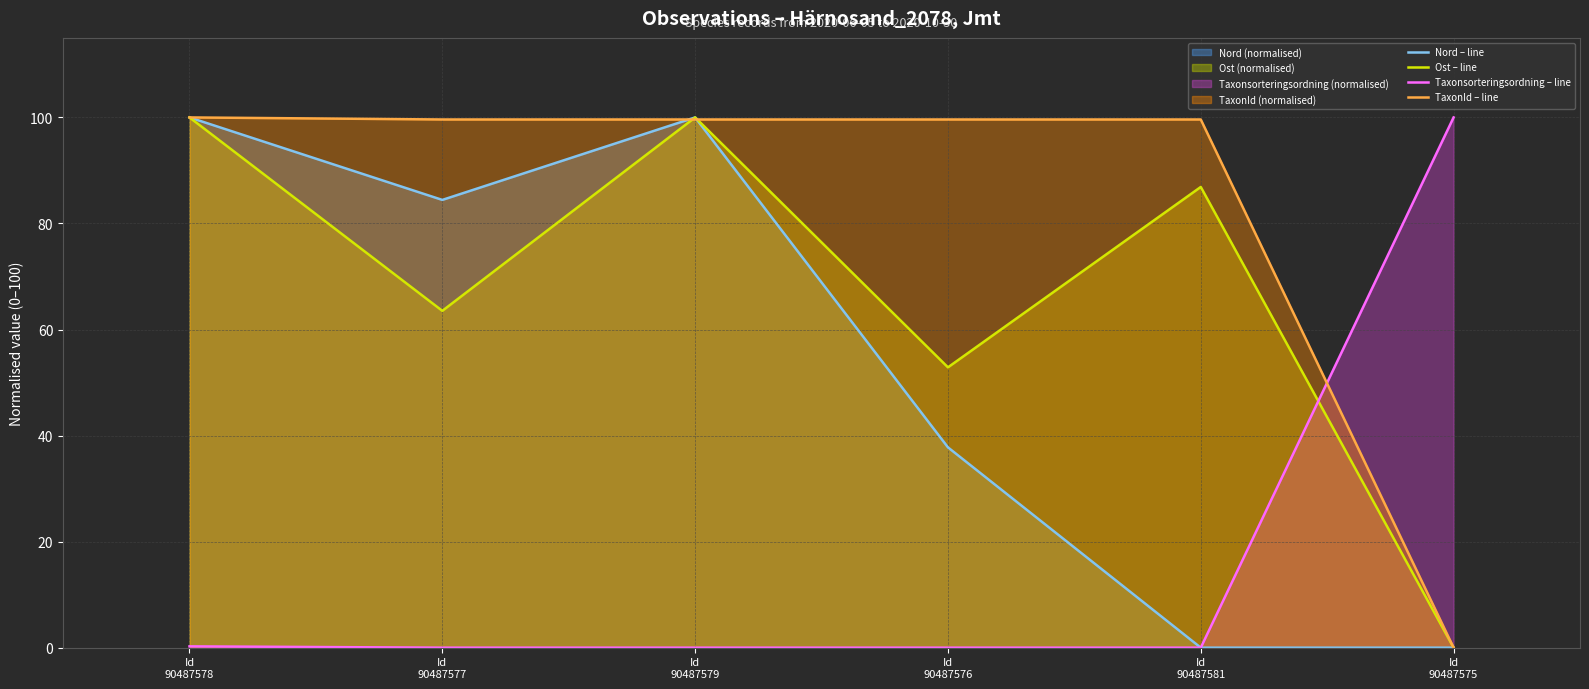

What is the greatest value displayed?

100.0